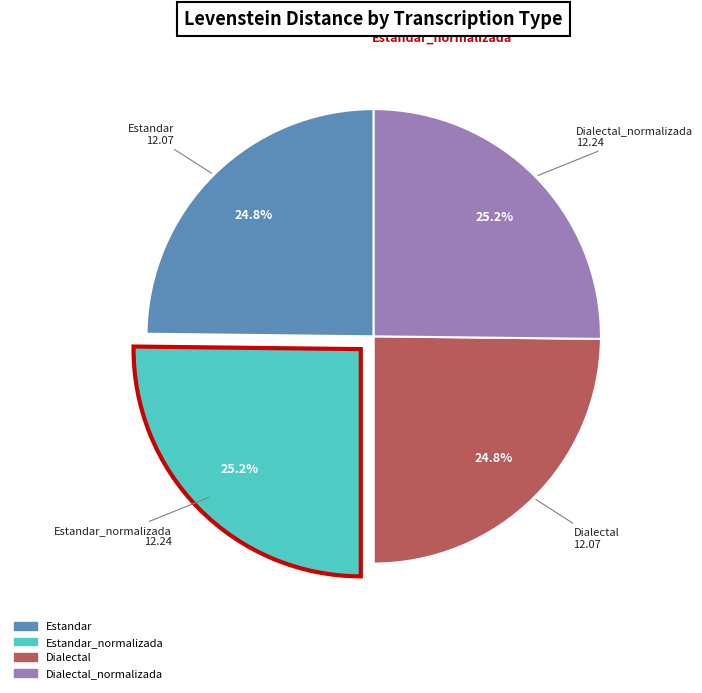

Combined, do Dialectal and Estandar account for over 50%?

No